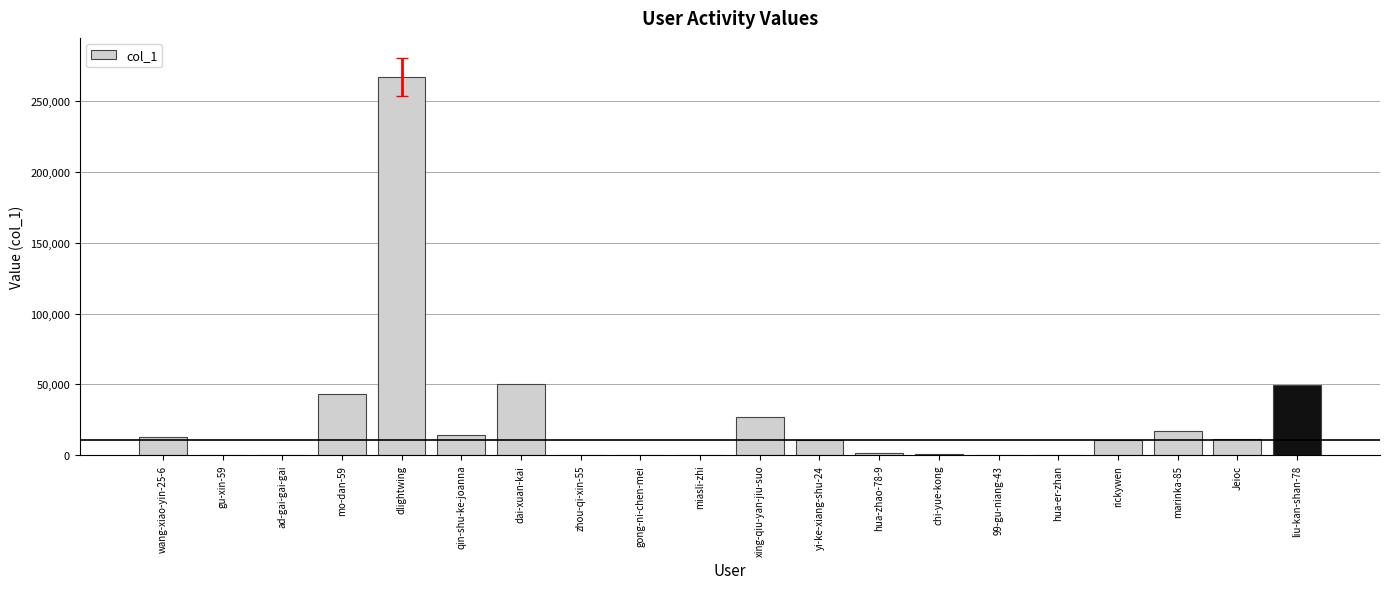

Which category has the highest value across all series?

dlightwing